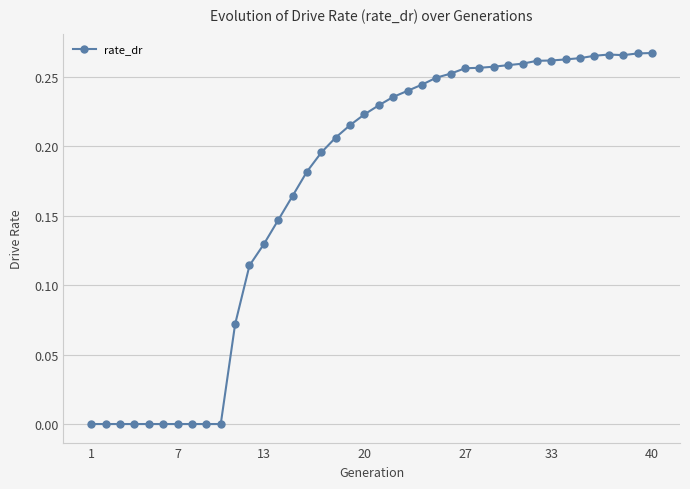

True or false: the data has more than 0 interior local peaks.

True